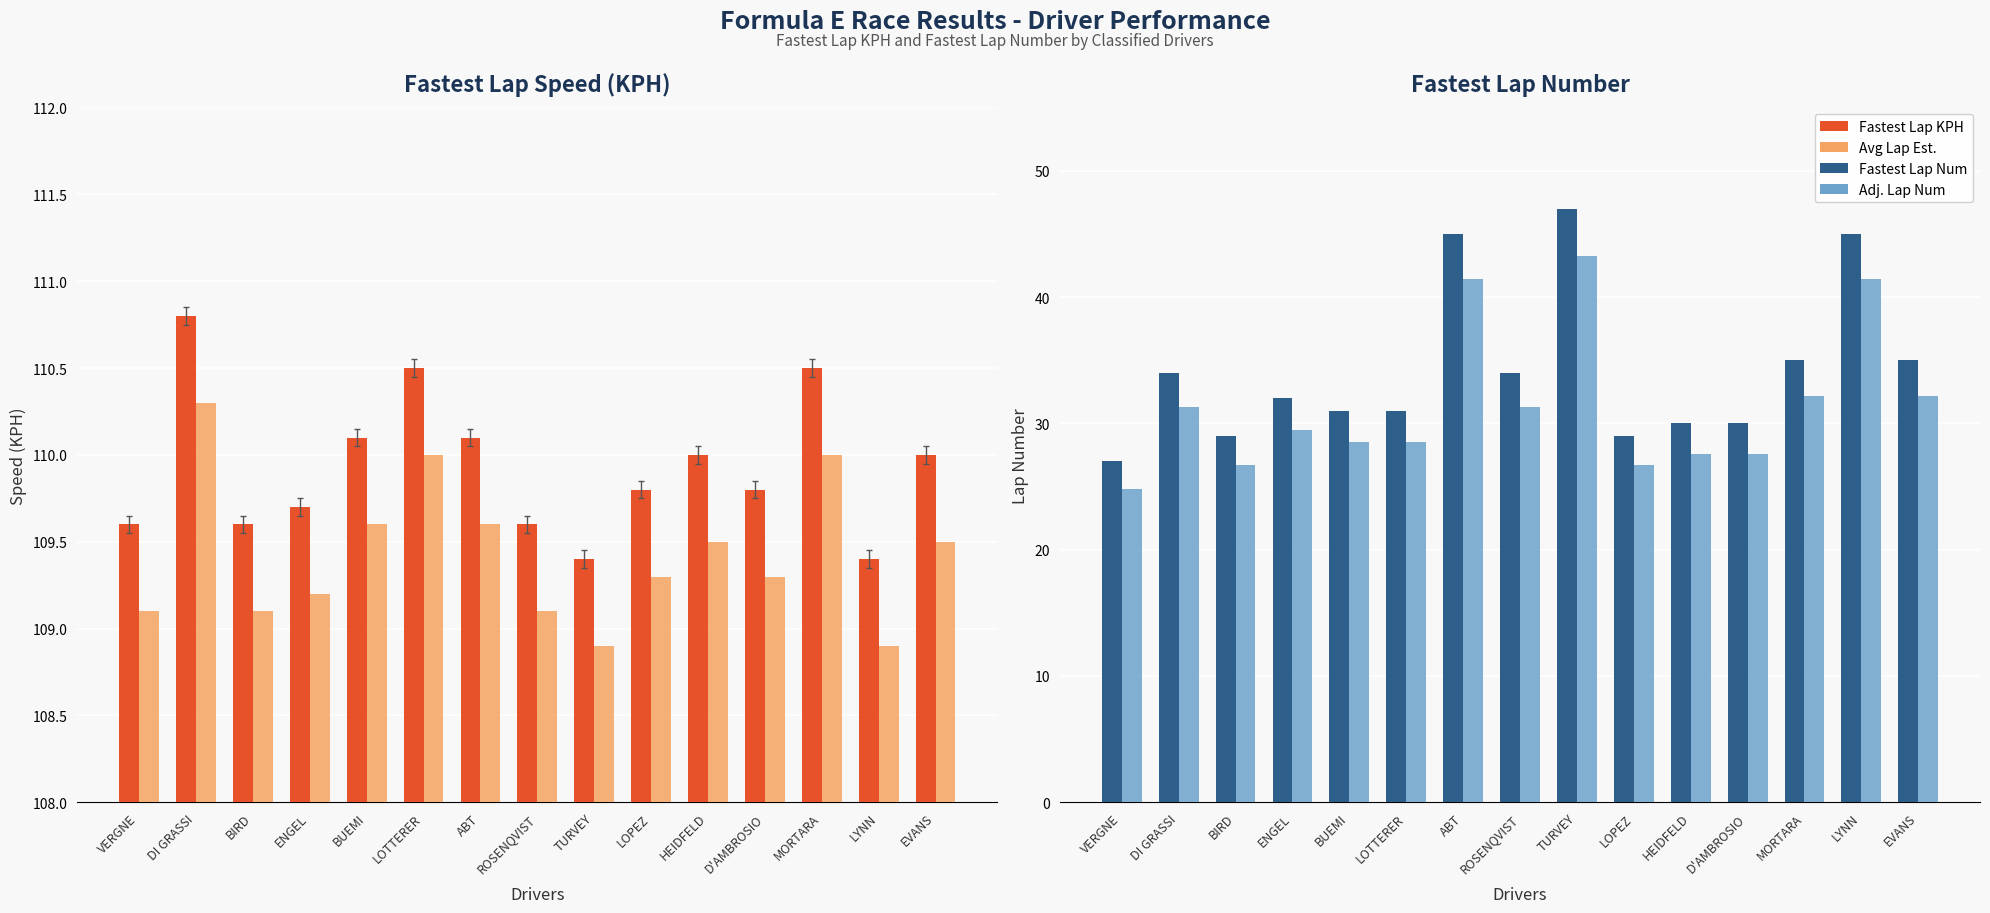

Rank the series at DI GRASSI from highest to lowest value.

Fastest Lap KPH, Avg Lap Est., Fastest Lap Num, Adj. Lap Num